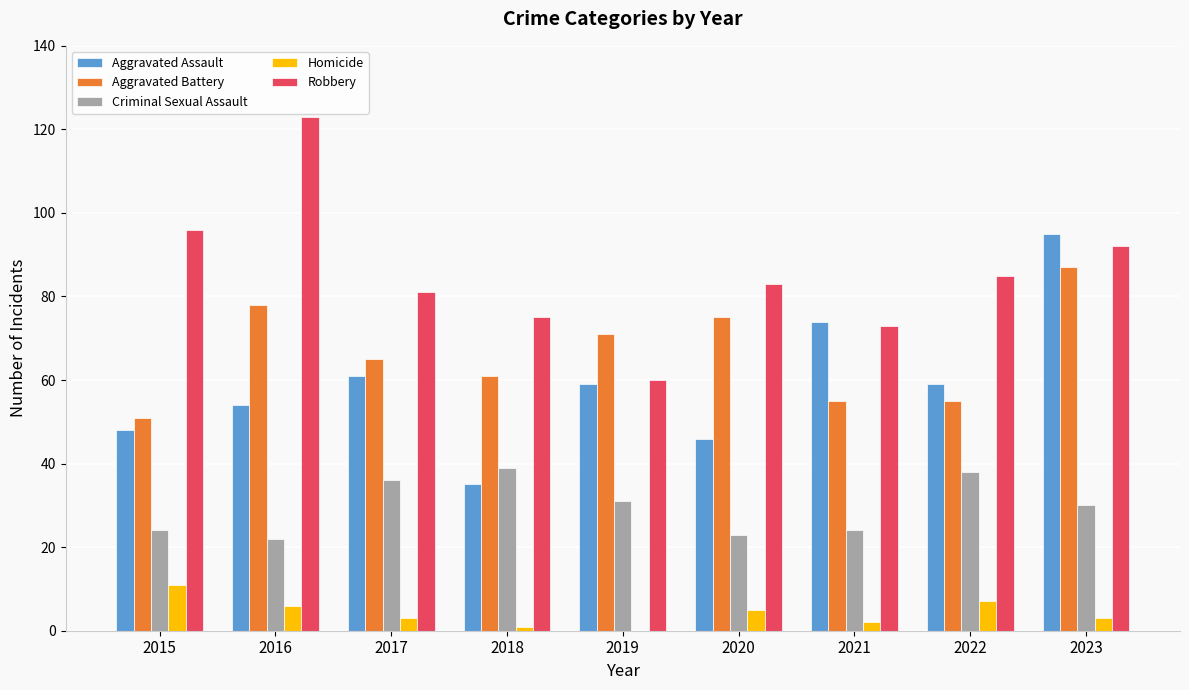

What is the sum of the Homicide values at 2016 and 2020?

11